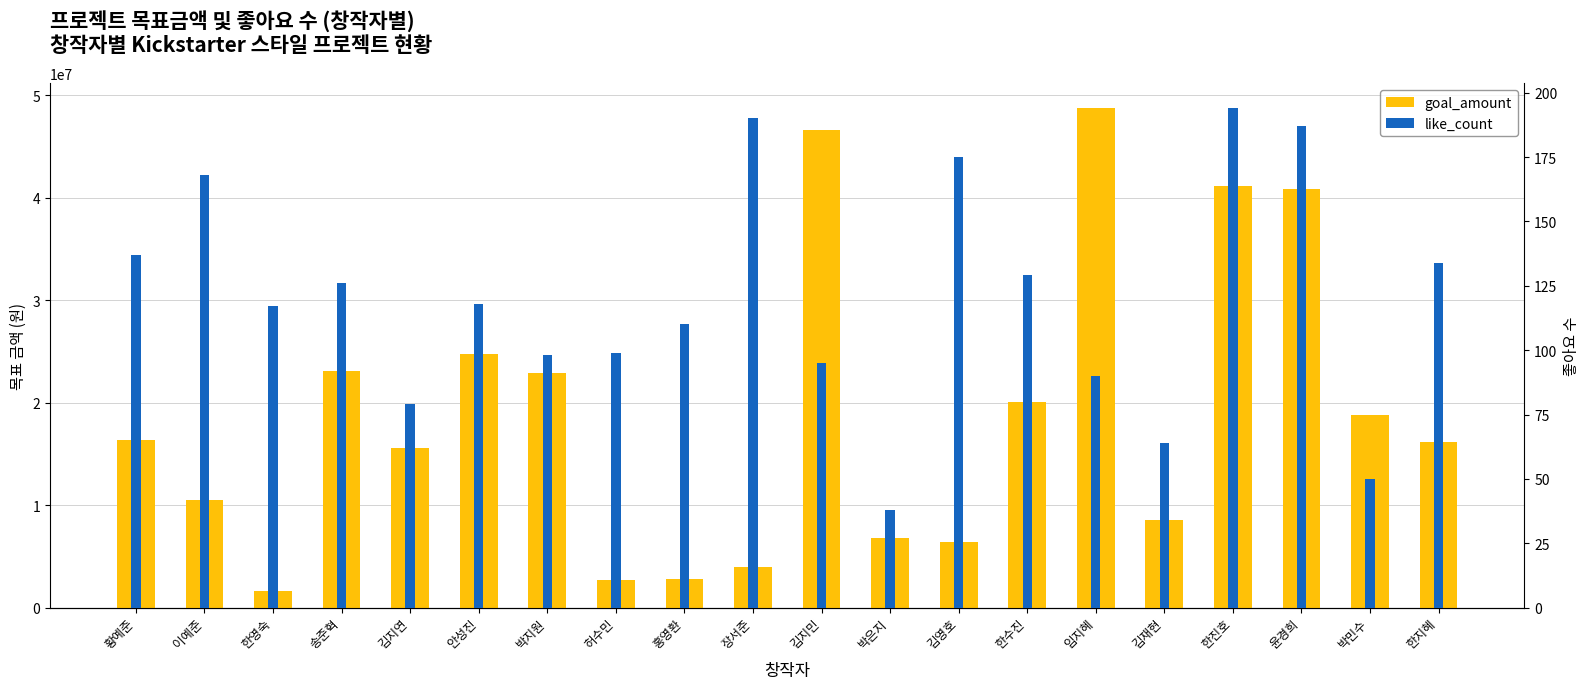

The goal_amount series shows 10513616 at 이예준. True or false?

True